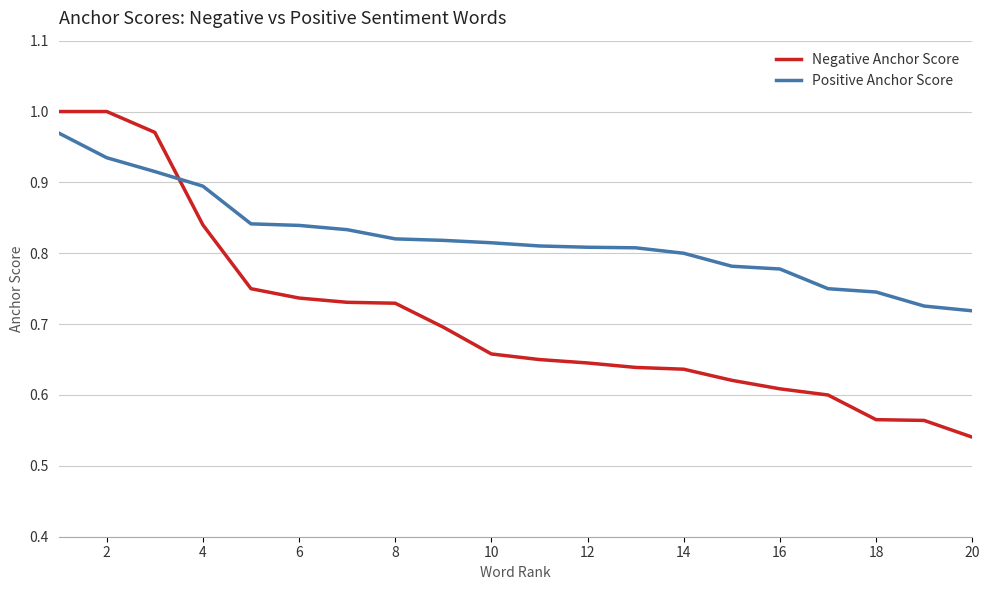

Which series has the largest range (max minus min)?

Negative Anchor Score